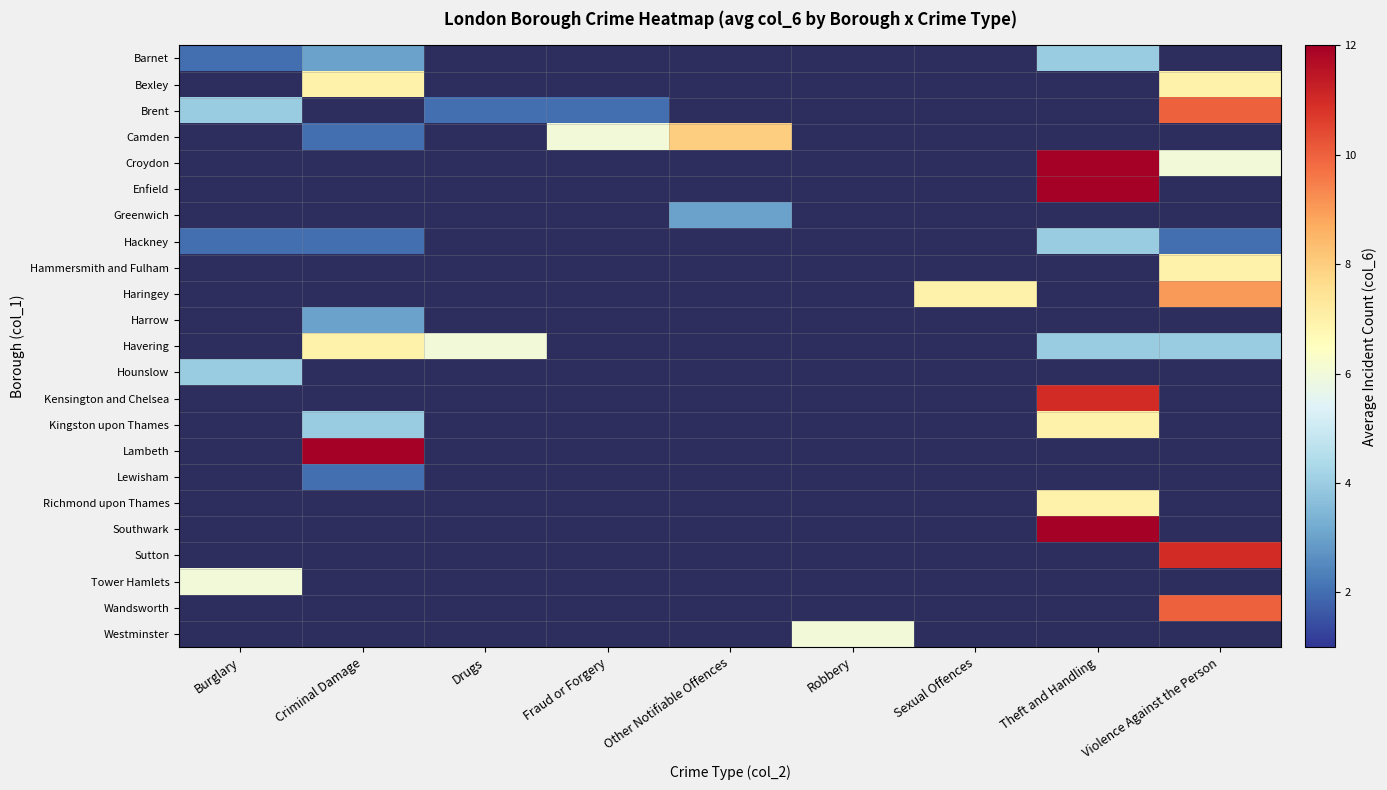

Where is Tower Hamlets nearest to the value 6?

Burglary